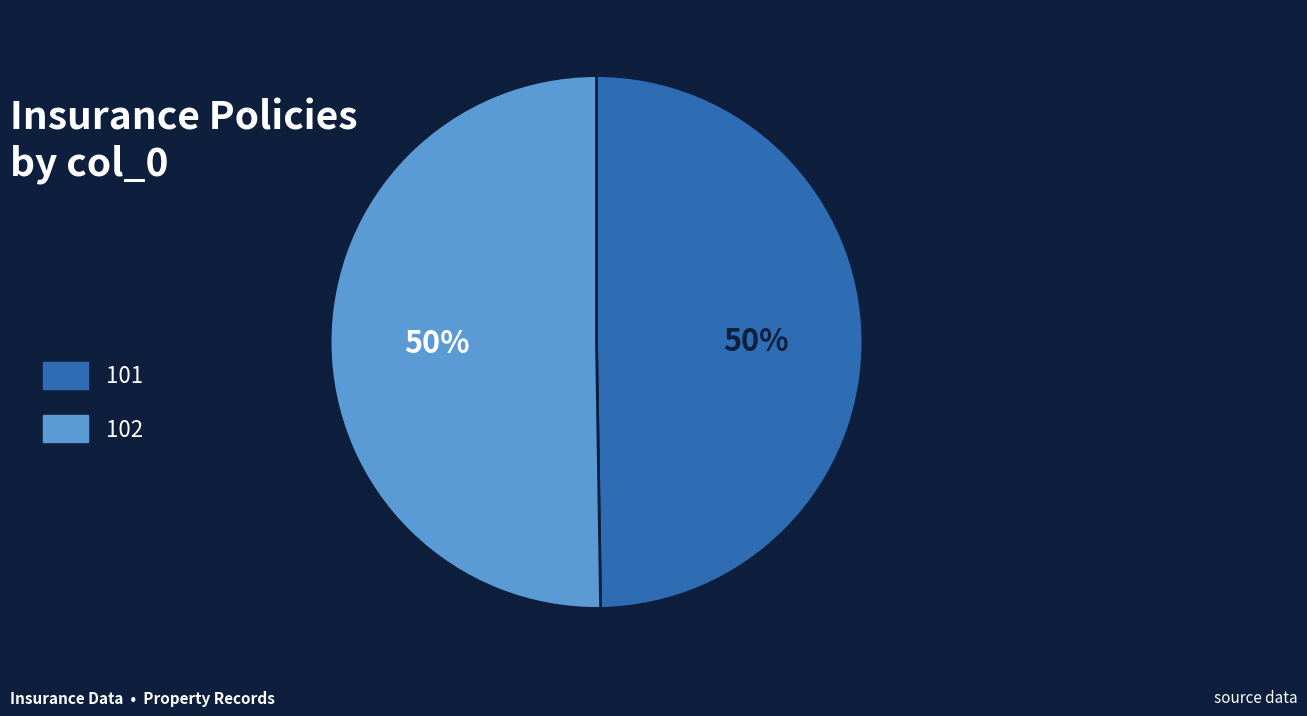

Count the number of slices in the pie.

2